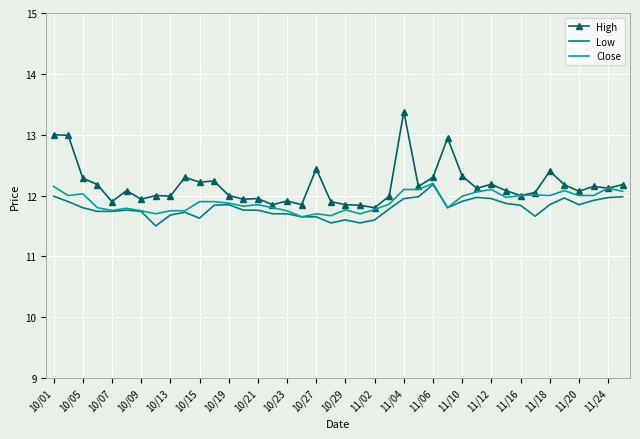

Which series has the largest total across all categories?

High